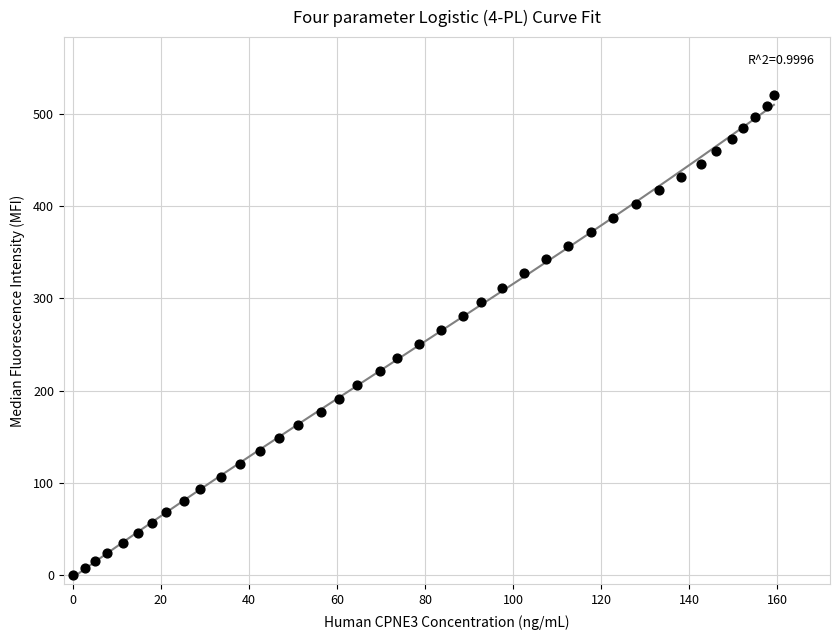

What is the range of X values (max minus min)?

159.2